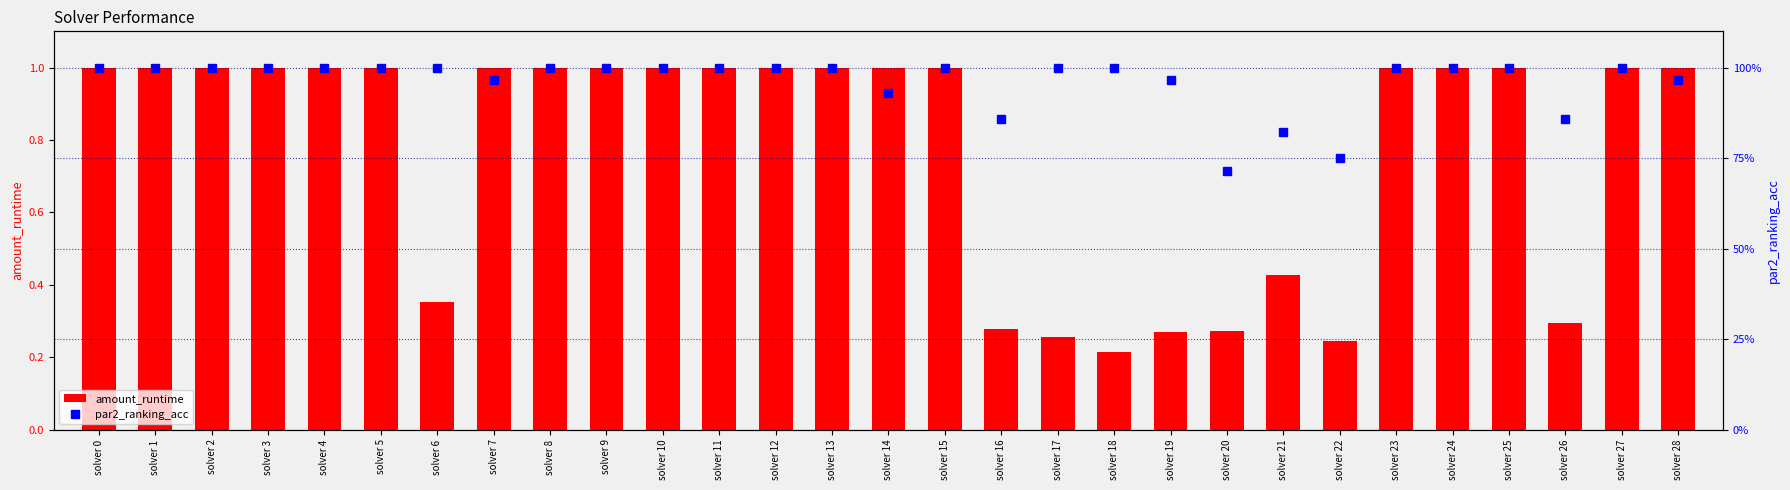

Are the bars horizontal?

No